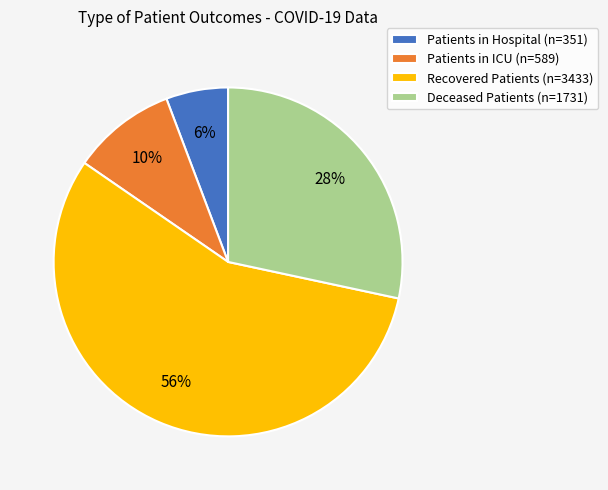

Which has a higher value, Deceased Patients (n=1731) or Patients in Hospital (n=351)?

Deceased Patients (n=1731)